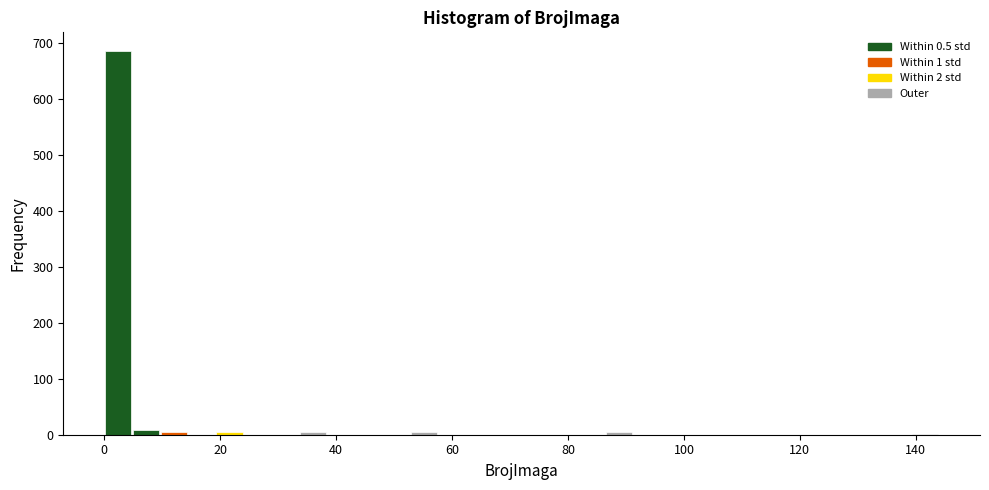

Read against the x-axis, roughly where is the centre of the tallest bar?

2